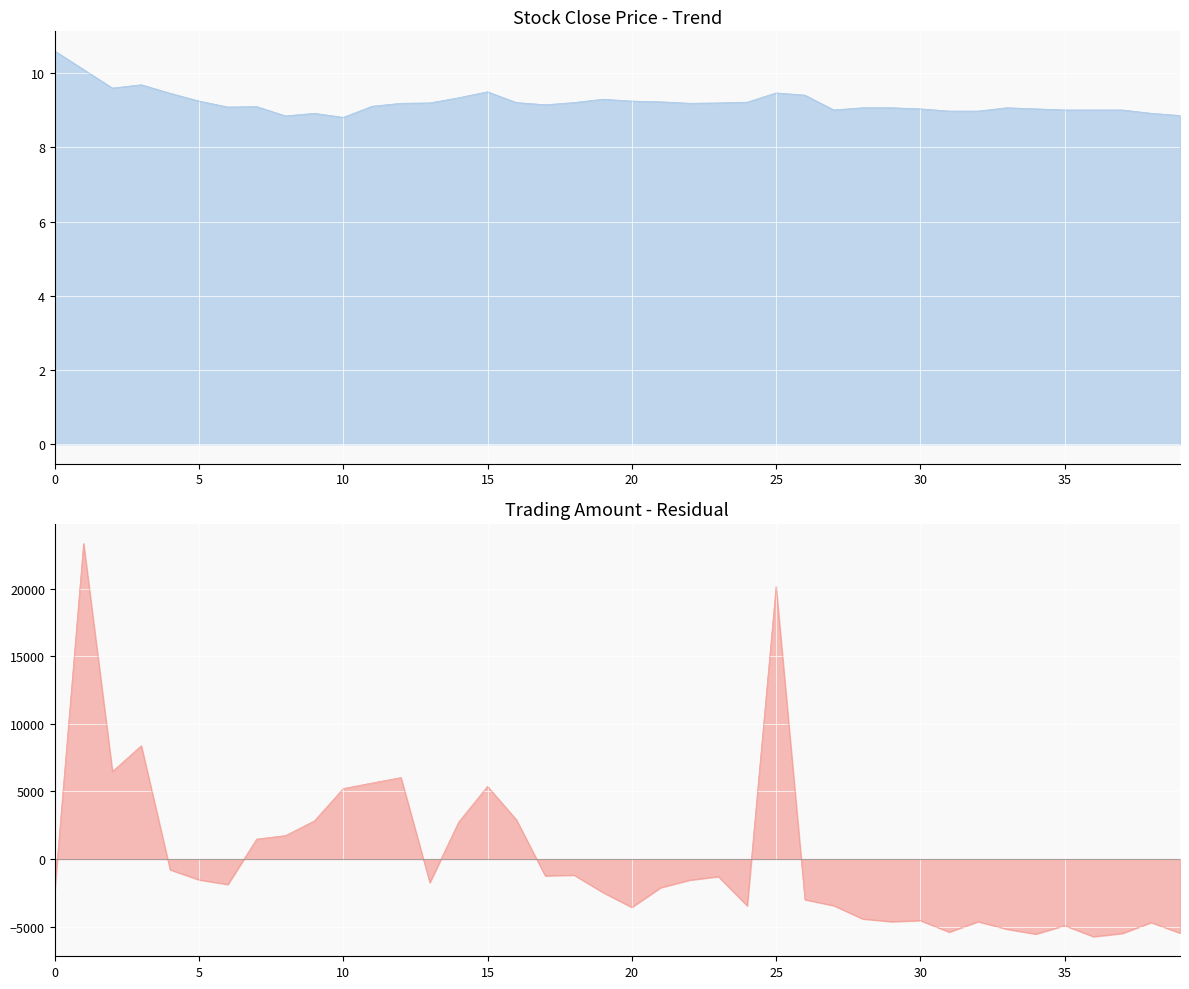

Rank the series by their maximum value, from highest to lowest.

amount, close